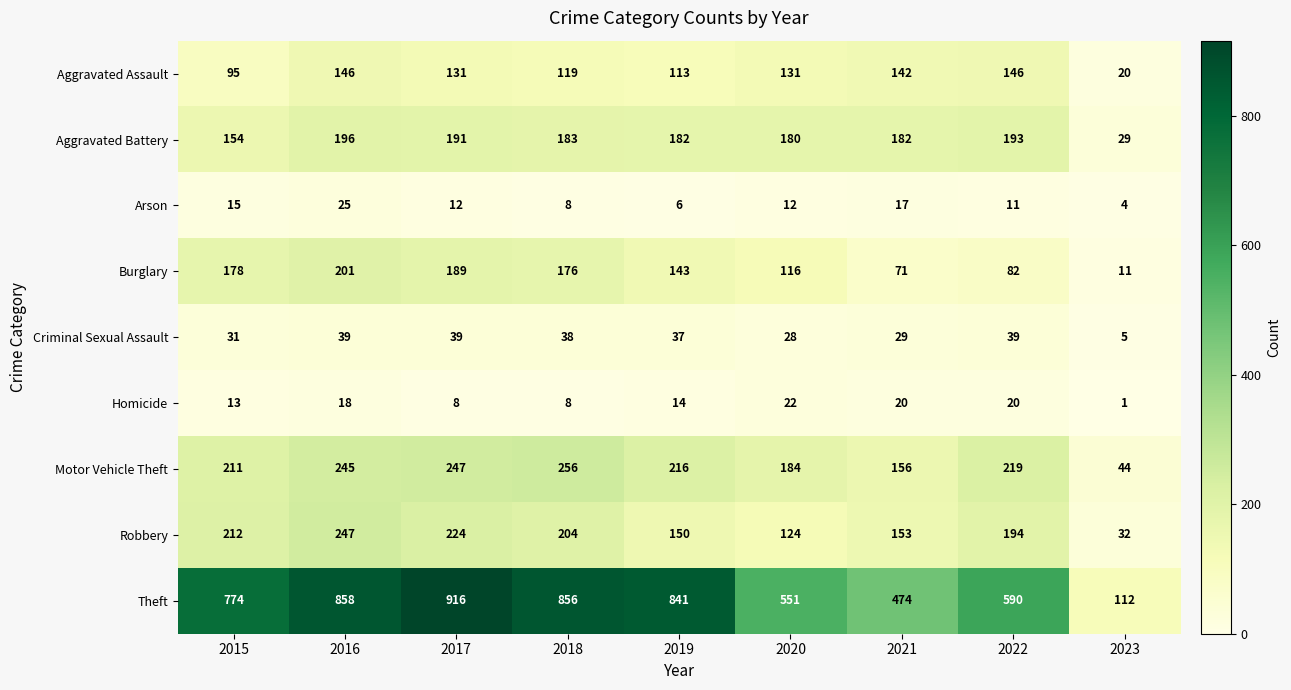

Between 2016 and 2017, which series saw the biggest shift?

Theft